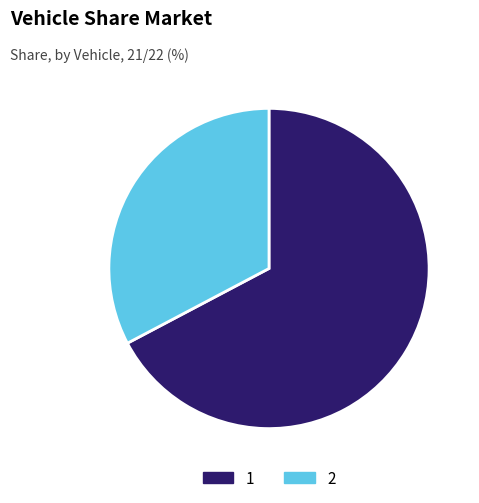

Do 2 and 1 together represent more than half of the pie?

Yes